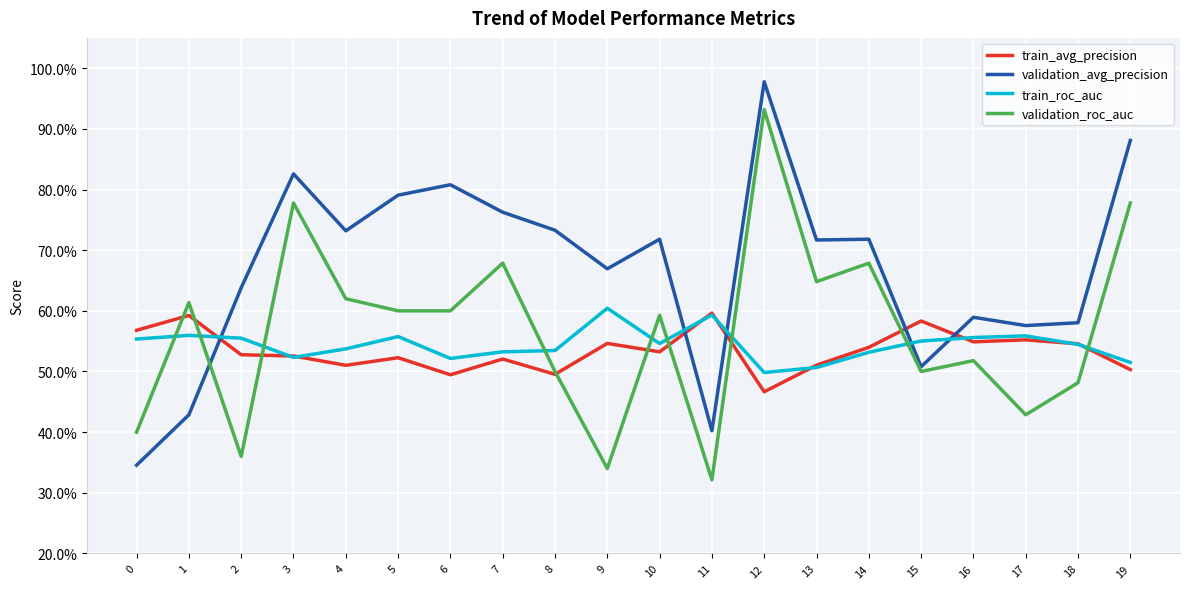

Does the chart have visible grid lines?

Yes